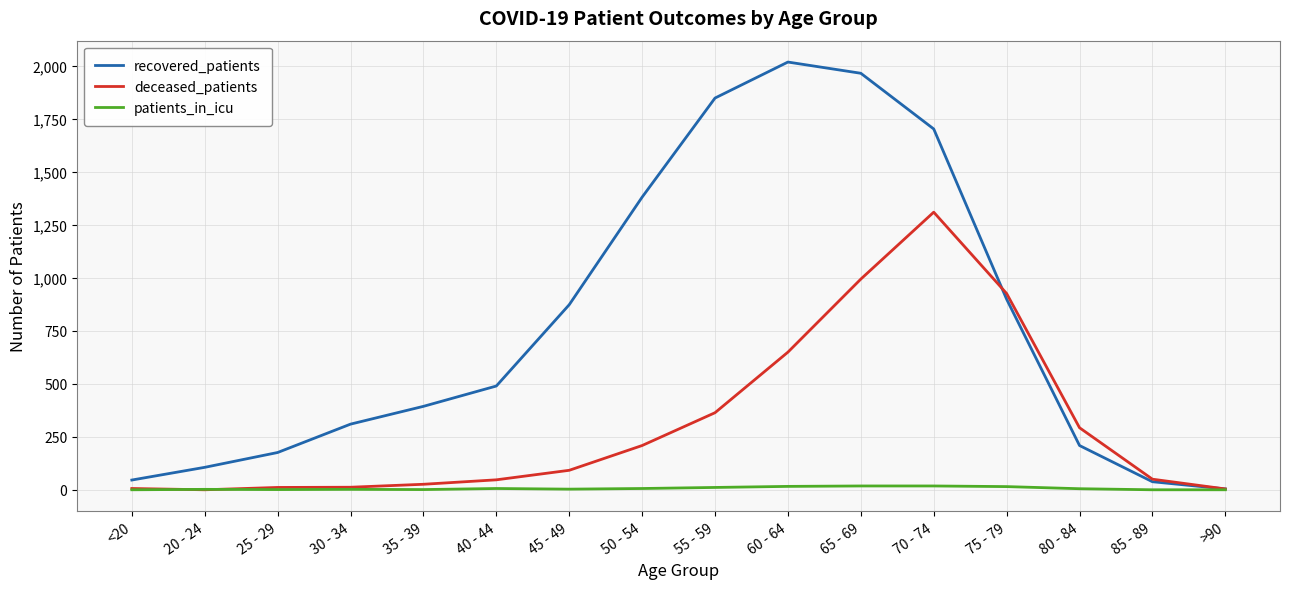

Which series has the largest range (max minus min)?

recovered_patients